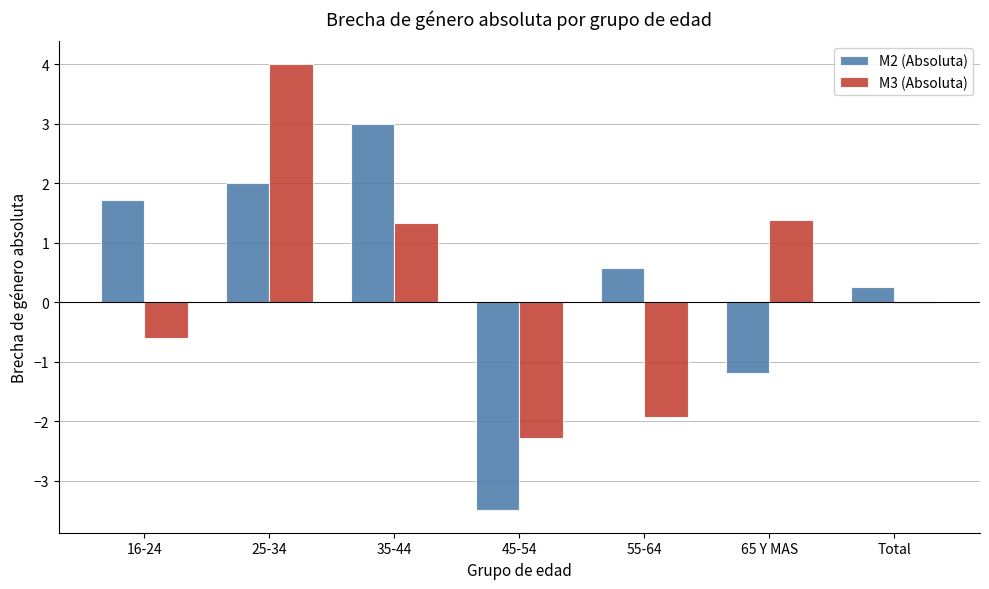

The M3 (Absoluta) series shows 1.4 at 65 Y MAS. True or false?

True